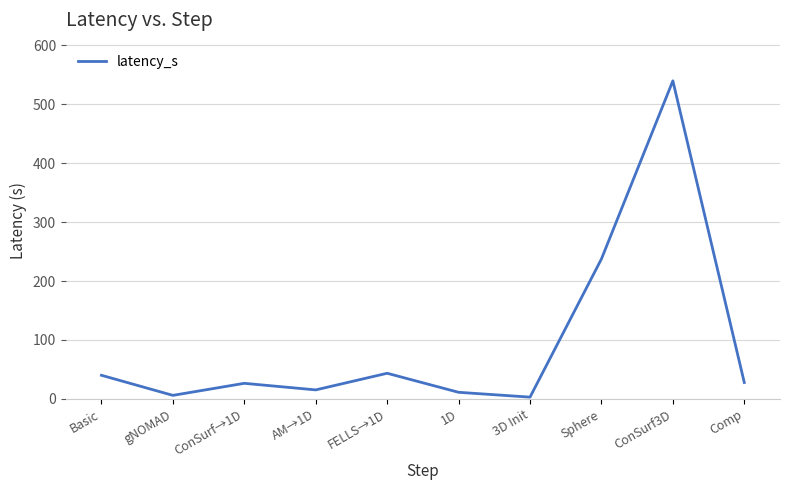

Does the chart have visible grid lines?

Yes